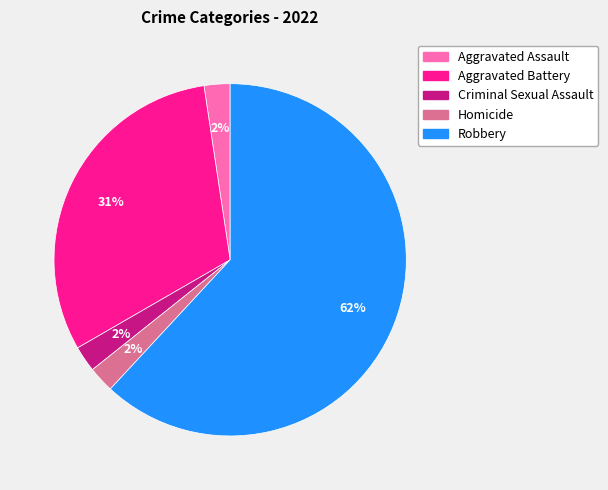

Is Robbery the majority of the pie?

Yes